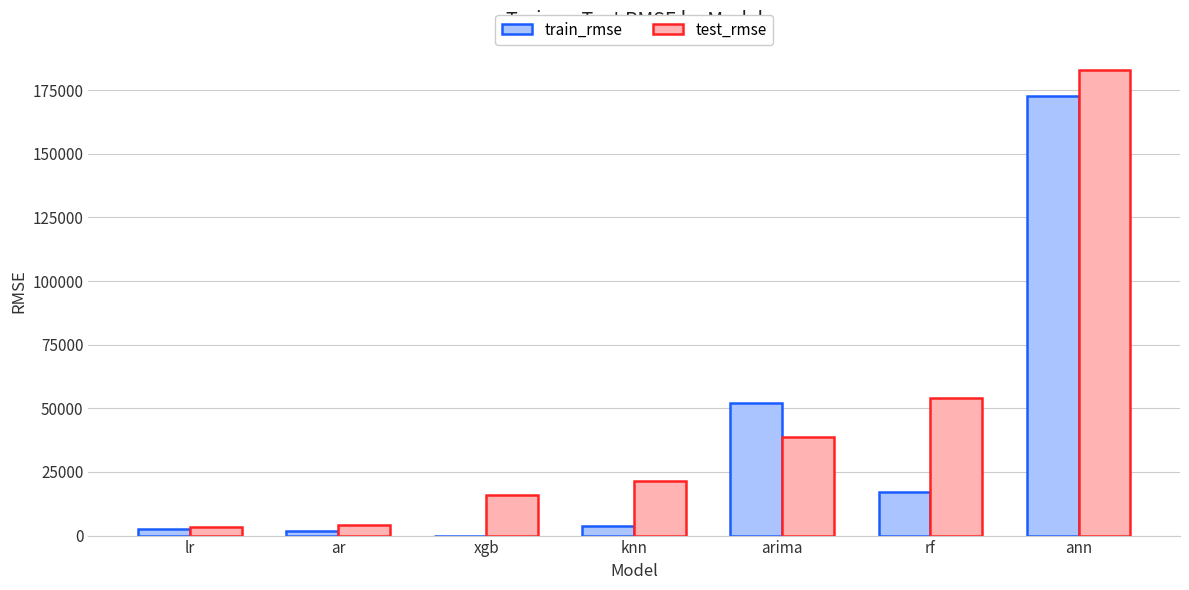

The value of train_rmse at knn is 3620.4. True or false?

True